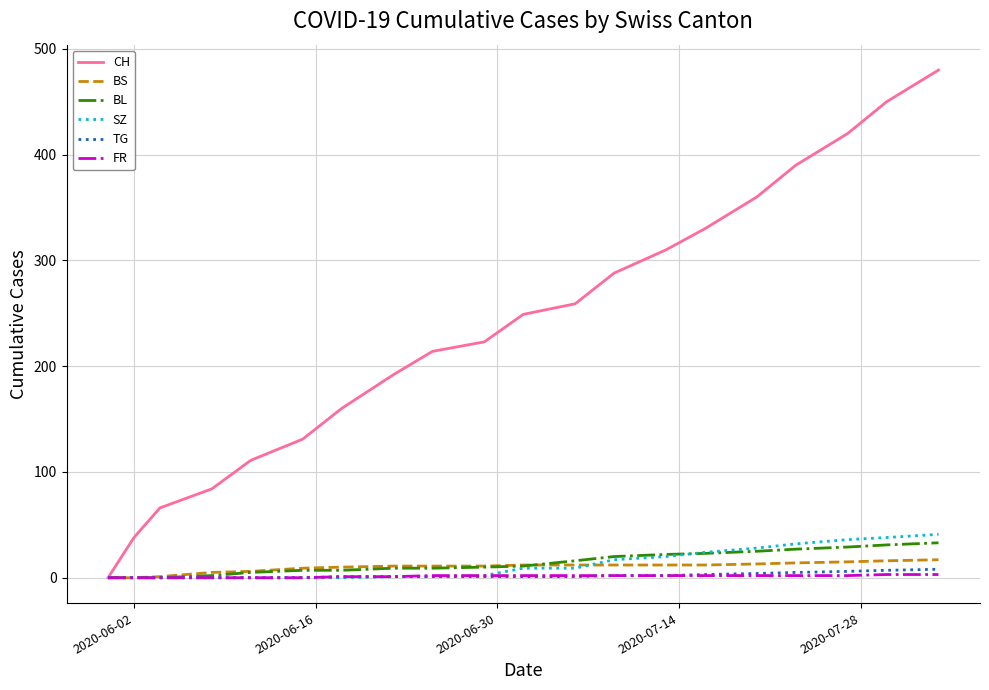

Count the number of data series in this chart.

6